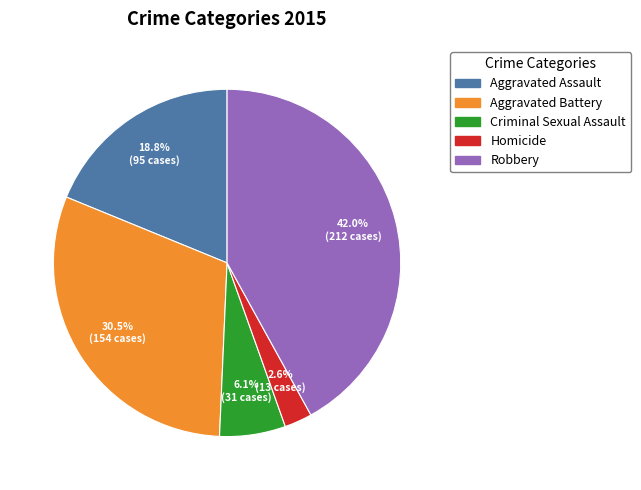

What percentage is the Aggravated Assault slice, to the nearest percent?

19%